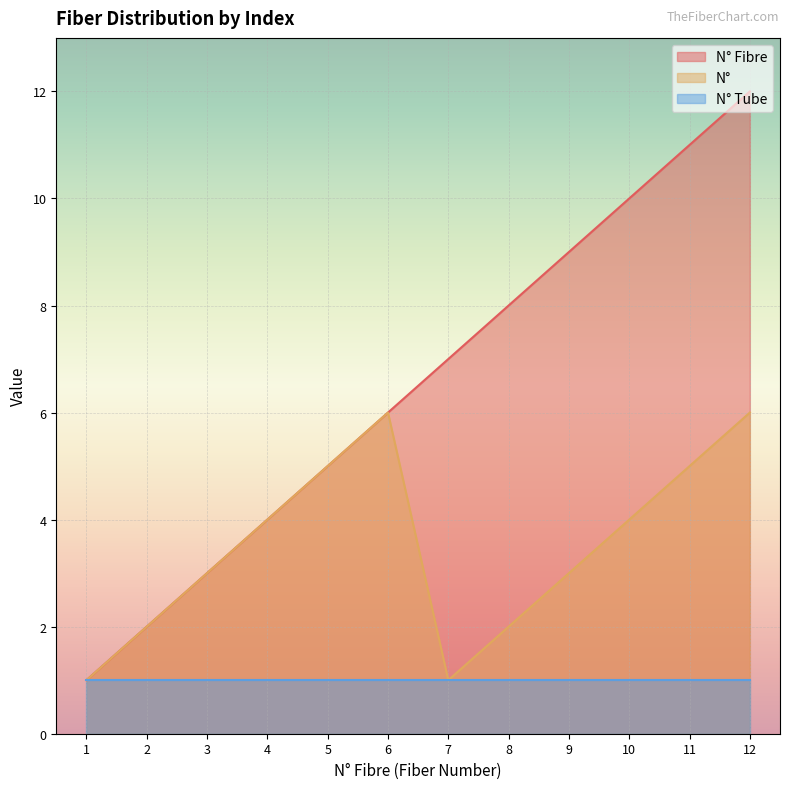

Which series has the widest spread of values?

N° Fibre